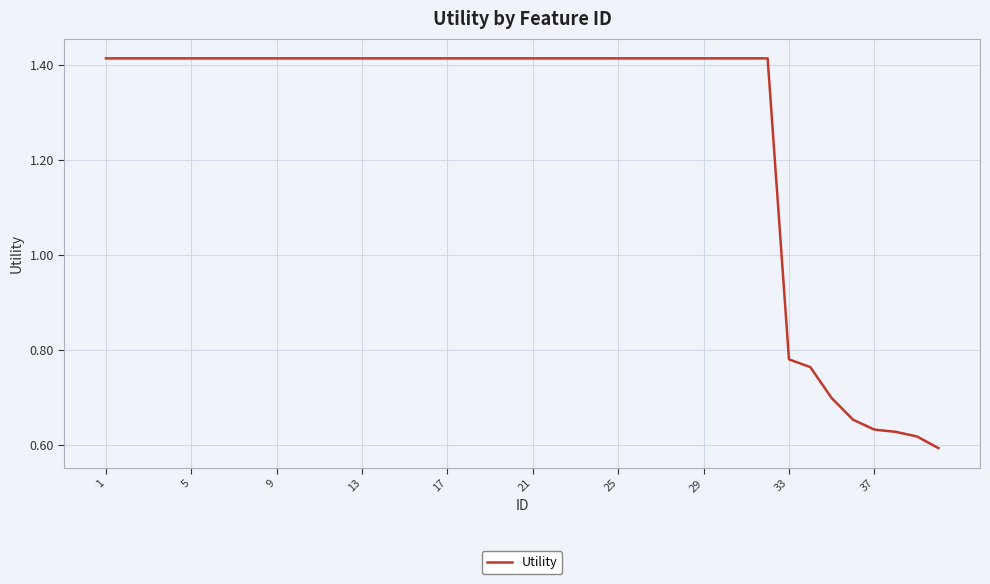

What is the minimum value shown in the chart?

0.6